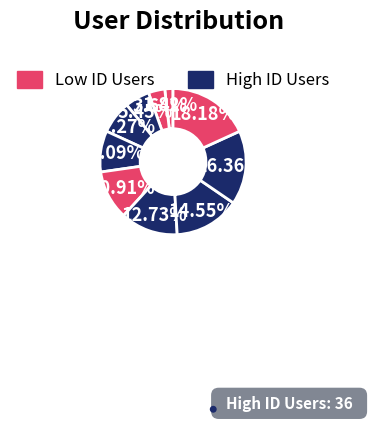

Count the number of slices in the pie.

10